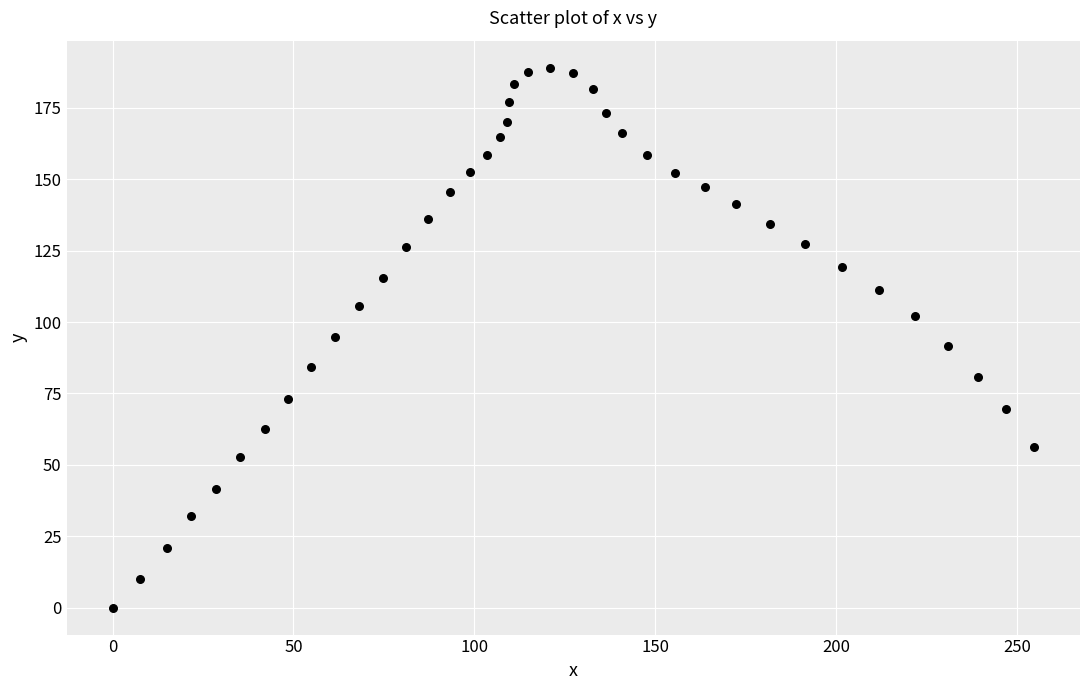

What is the range of X values (max minus min)?

254.7